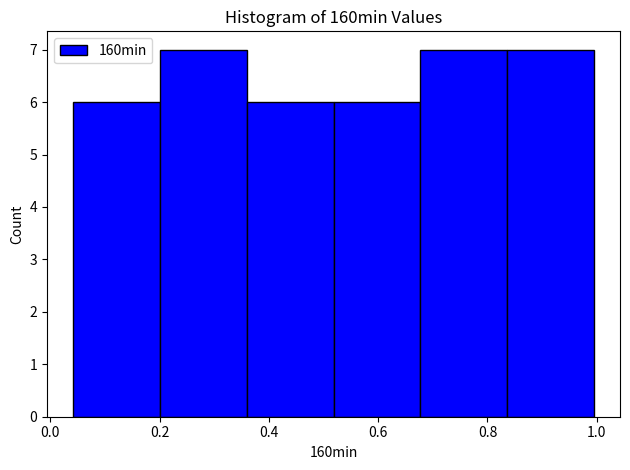

Reading left to right, list every bar in this chart as the range it spans on the x-axis followed by its height. Neither the bar edges nor the heights are printed on the chart, so give them approximately, as read against the axes.

0.04 to 0.20: 6
0.20 to 0.36: 7
0.36 to 0.52: 6
0.52 to 0.68: 6
0.68 to 0.84: 7
0.84 to 1.00: 7